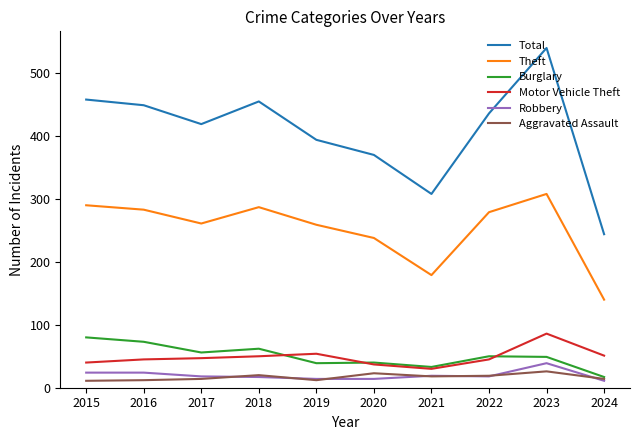

Rank the series by their maximum value, from highest to lowest.

Total, Theft, Motor Vehicle Theft, Burglary, Robbery, Aggravated Assault